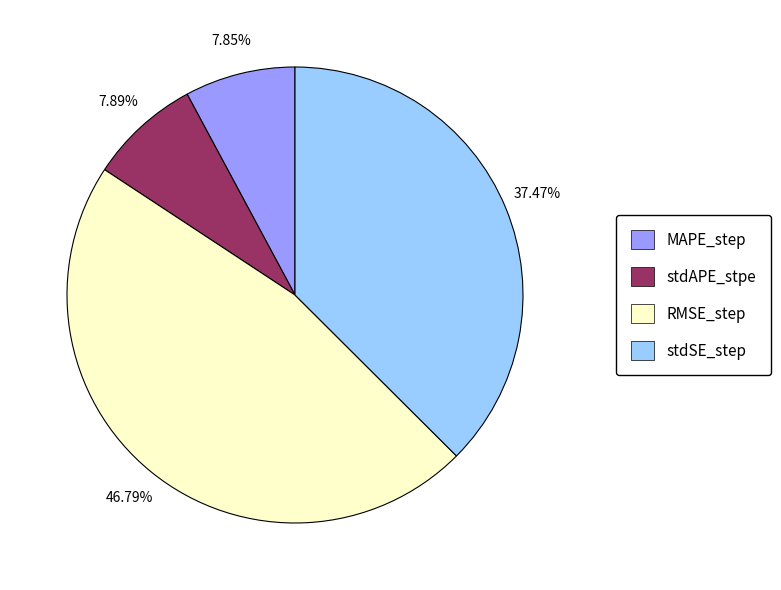

Is the sum of RMSE_step and stdAPE_stpe greater than half?

Yes